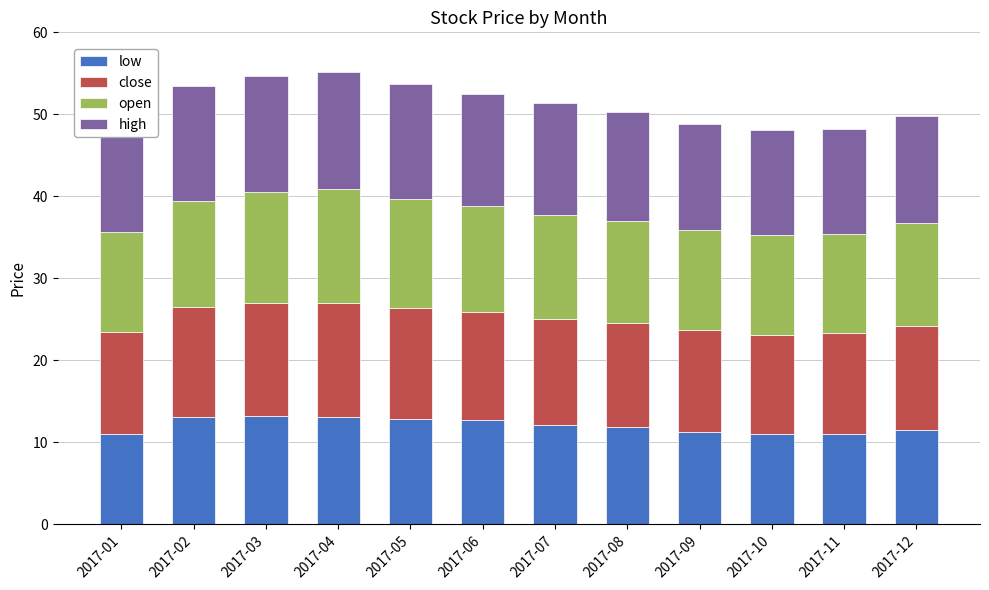

Is it true that low equals 11.0 at 2017-11?

True